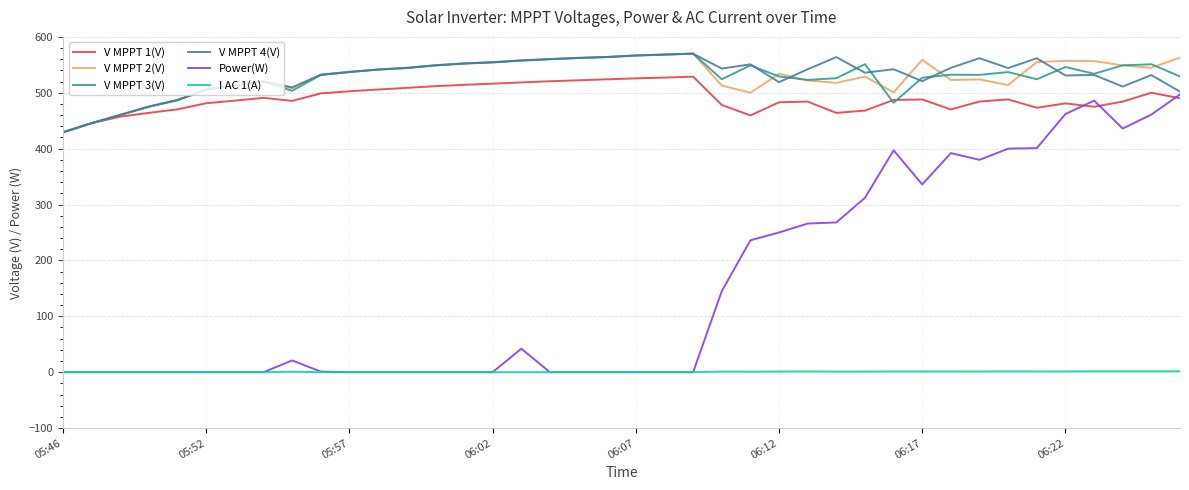

Which series has the widest spread of values?

Power(W)